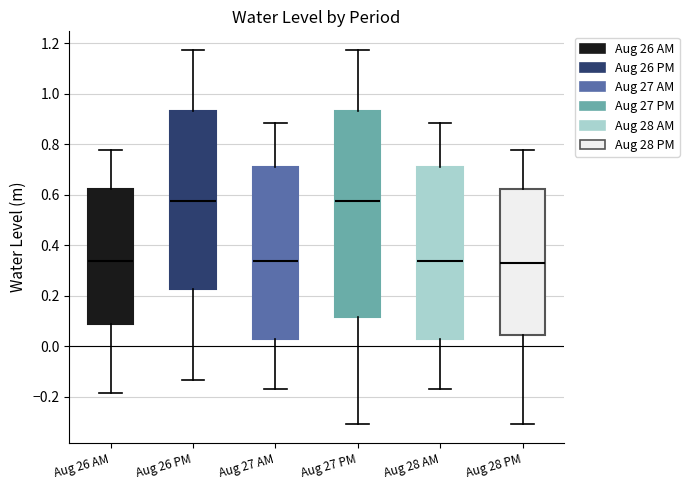

Reading left to right, transcribe this box plot: for each box, give where its median line is, the range the box spans, and where its two whiskers end, as read against the y-axis. The values are not printed on the chart, so give them approximately, as read against the axis.

Aug 26 AM: median 0.34, box 0.08 to 0.62, whiskers -0.18 to 0.78
Aug 26 PM: median 0.58, box 0.22 to 0.94, whiskers -0.14 to 1.18
Aug 27 AM: median 0.34, box 0.02 to 0.72, whiskers -0.18 to 0.88
Aug 27 PM: median 0.58, box 0.12 to 0.94, whiskers -0.30 to 1.18
Aug 28 AM: median 0.34, box 0.02 to 0.72, whiskers -0.18 to 0.88
Aug 28 PM: median 0.32, box 0.04 to 0.62, whiskers -0.30 to 0.78